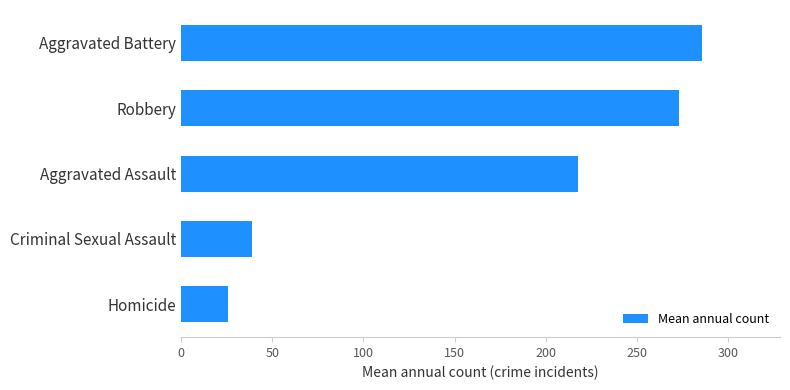

What is the difference between the values at Robbery and Criminal Sexual Assault?

233.9